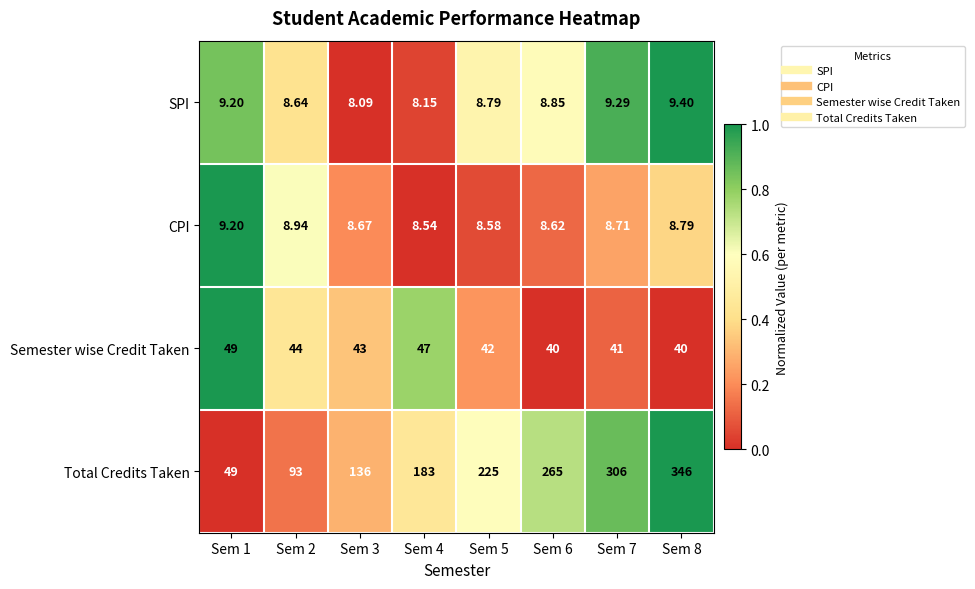

Which series changed the most between Sem 3 and Sem 5?

Total Credits Taken